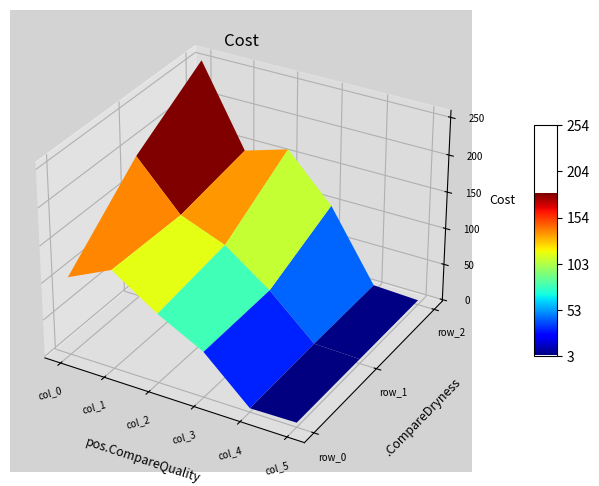

Rank the series by their maximum value, from lowest to highest.

row_0, row_1, row_2